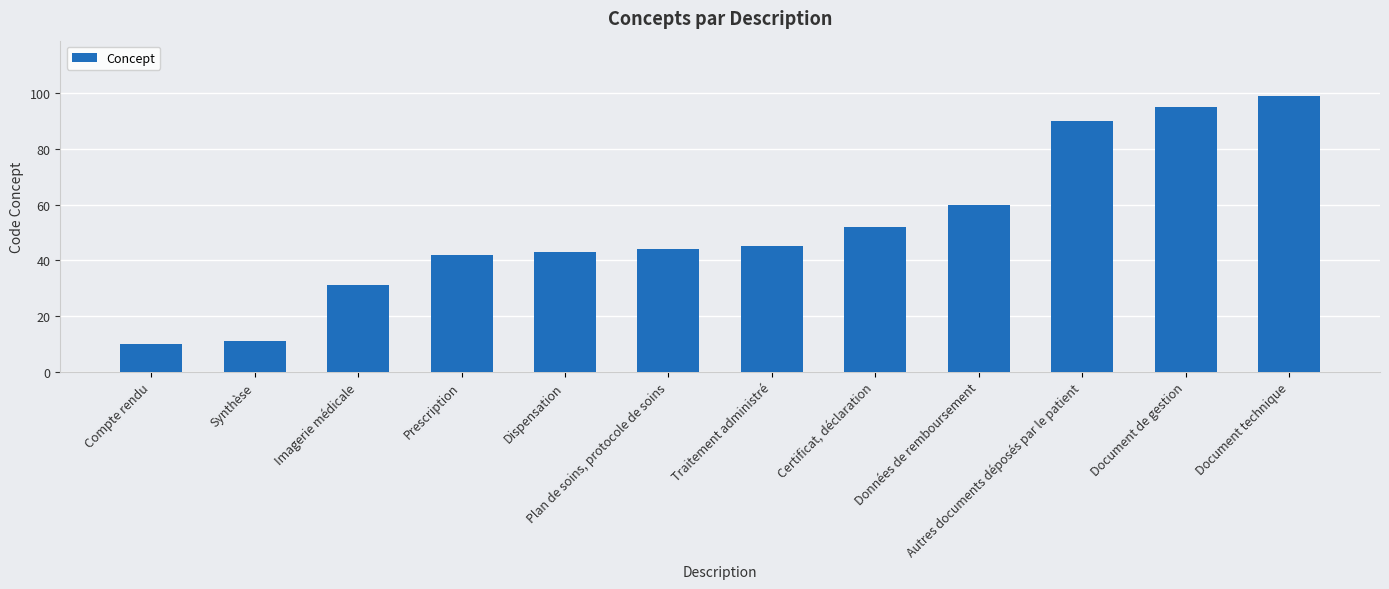

Is it true that the value at Synthèse is 15?

False